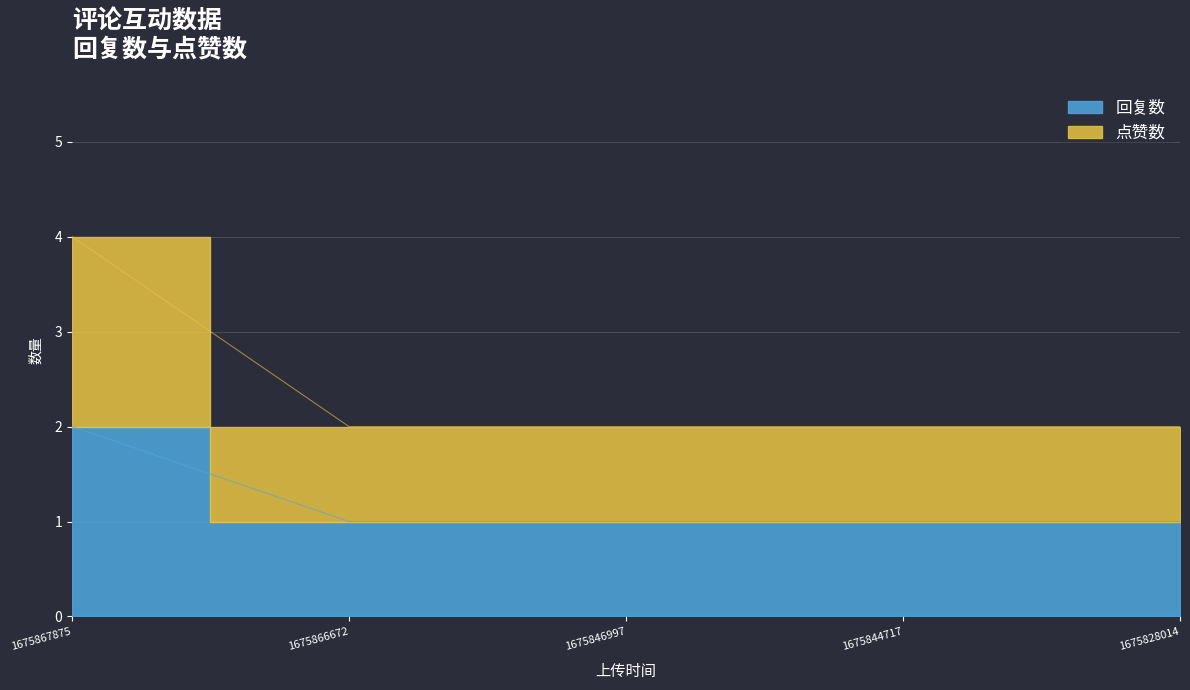

Reading left to right, extract all data points from this chart.

回复数: 2	1	1	1	1
点赞数: 4	2	2	2	2